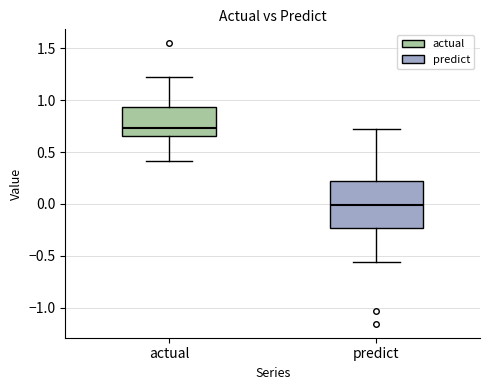

Which box's median line is the lowest?

predict